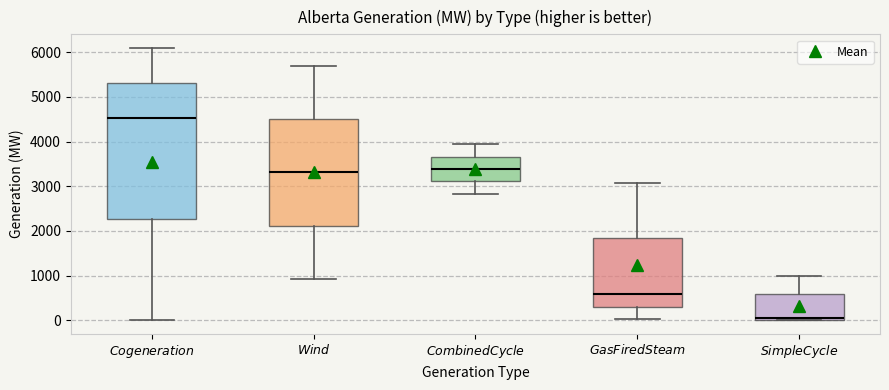

Where is the upper edge of the box for $\it{Simple Cycle}$ on the y-axis? The values are not printed on the chart, so give them approximately, as read against the axis.

600